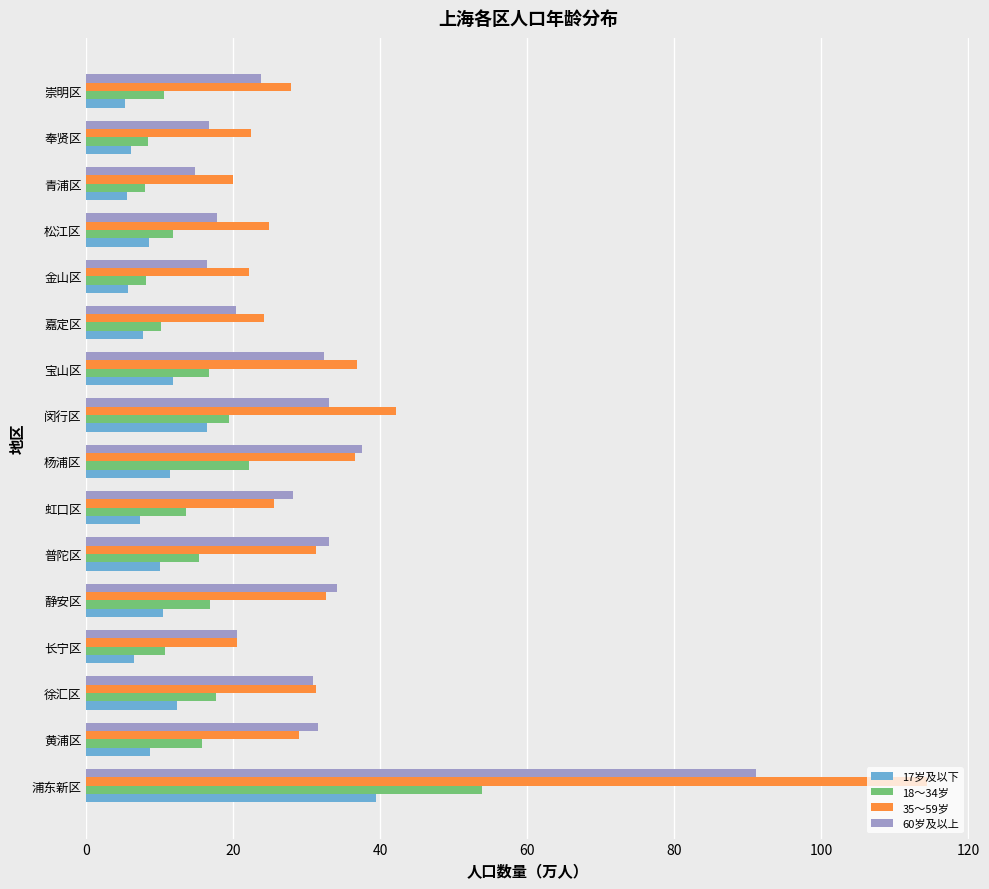

Is the value of 60岁及以上 at 青浦区 greater than the value of 35～59岁 at 松江区?

No